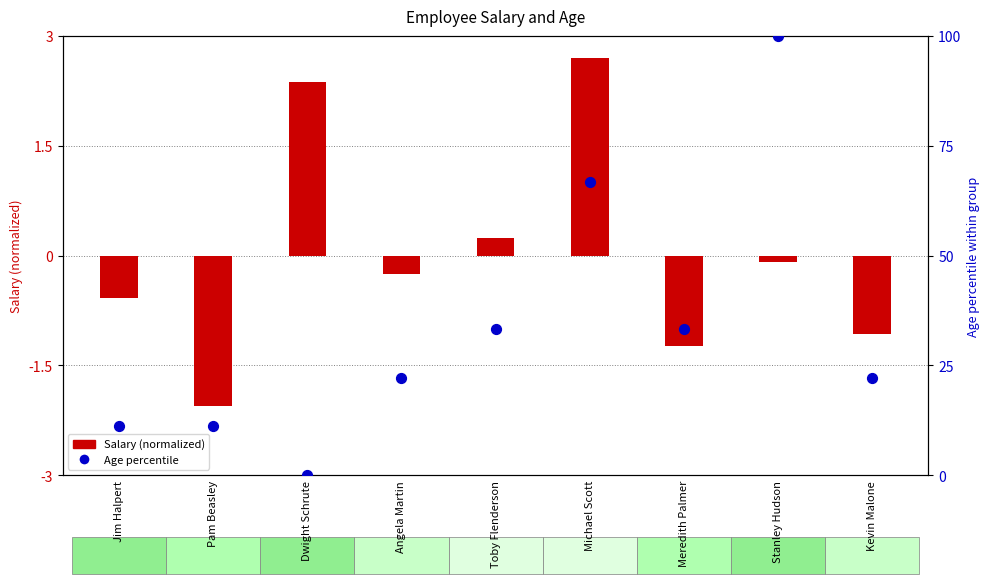

Between Toby Flenderson and Angela Martin, which is larger?

Toby Flenderson